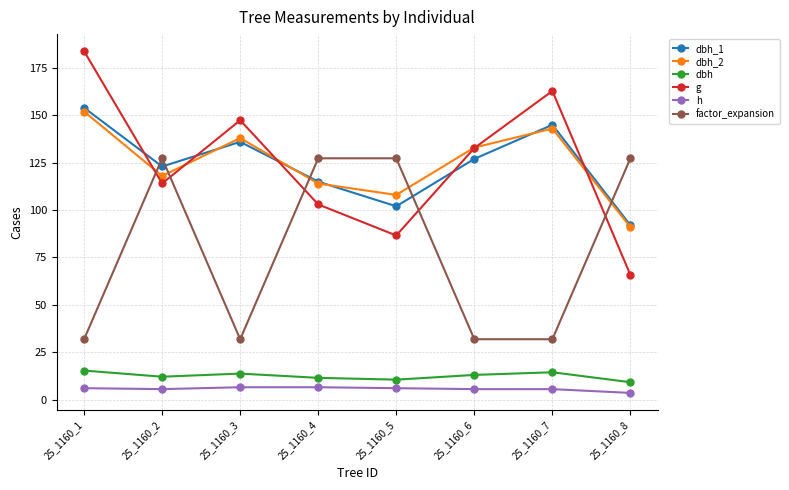

What is the difference between the dbh_2 values at 25_1160_4 and 25_1160_2?

4.0